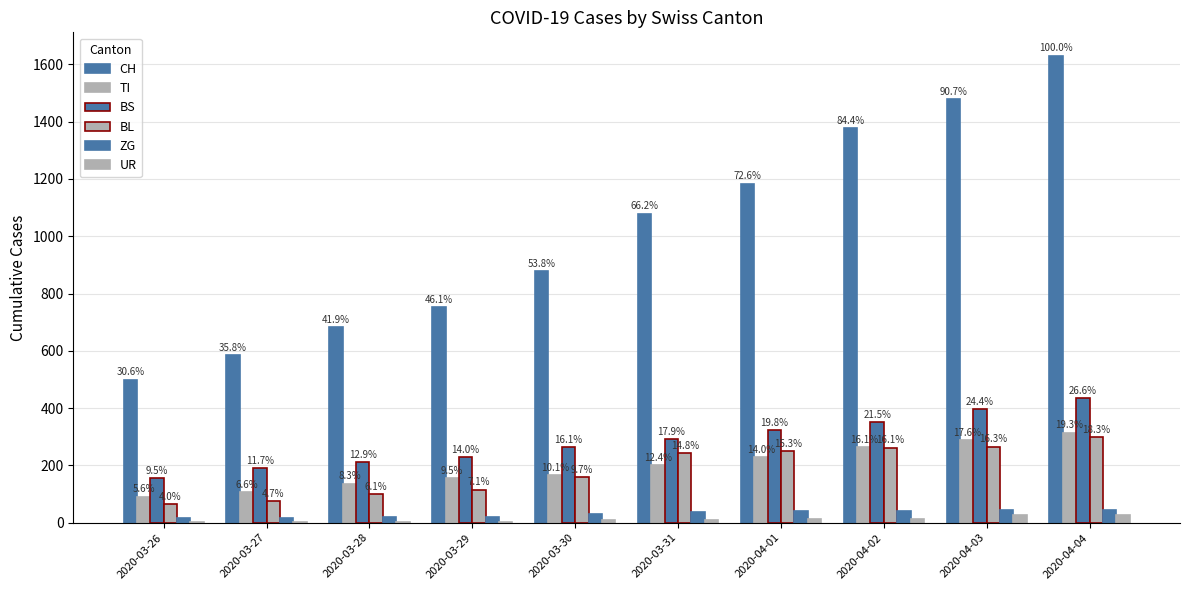

How many groups of bars are there?

10